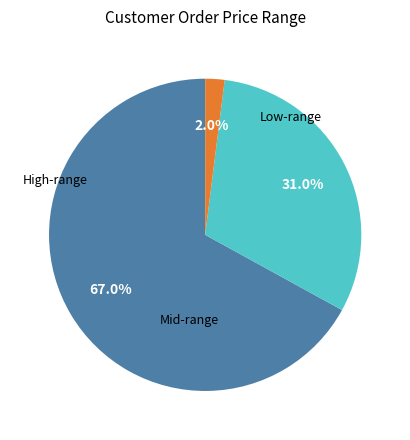

Is there any slice that represents more than half of the pie?

Yes